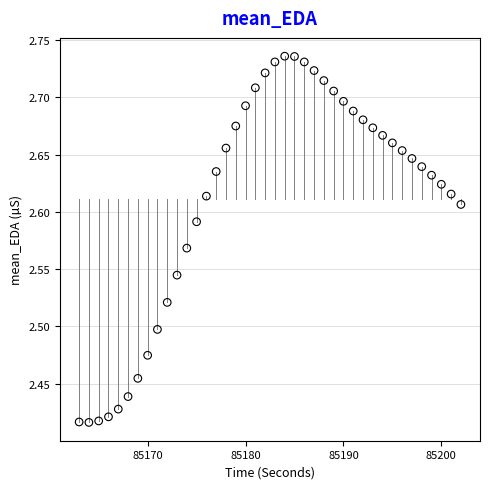

What is the range of X values (max minus min)?

39.0